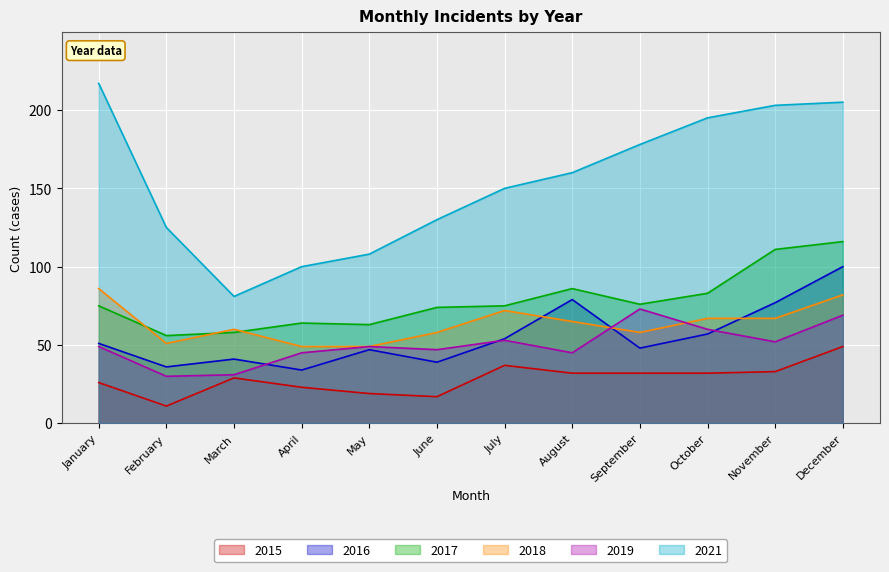

Is it true that 2021 equals 160 at August?

True